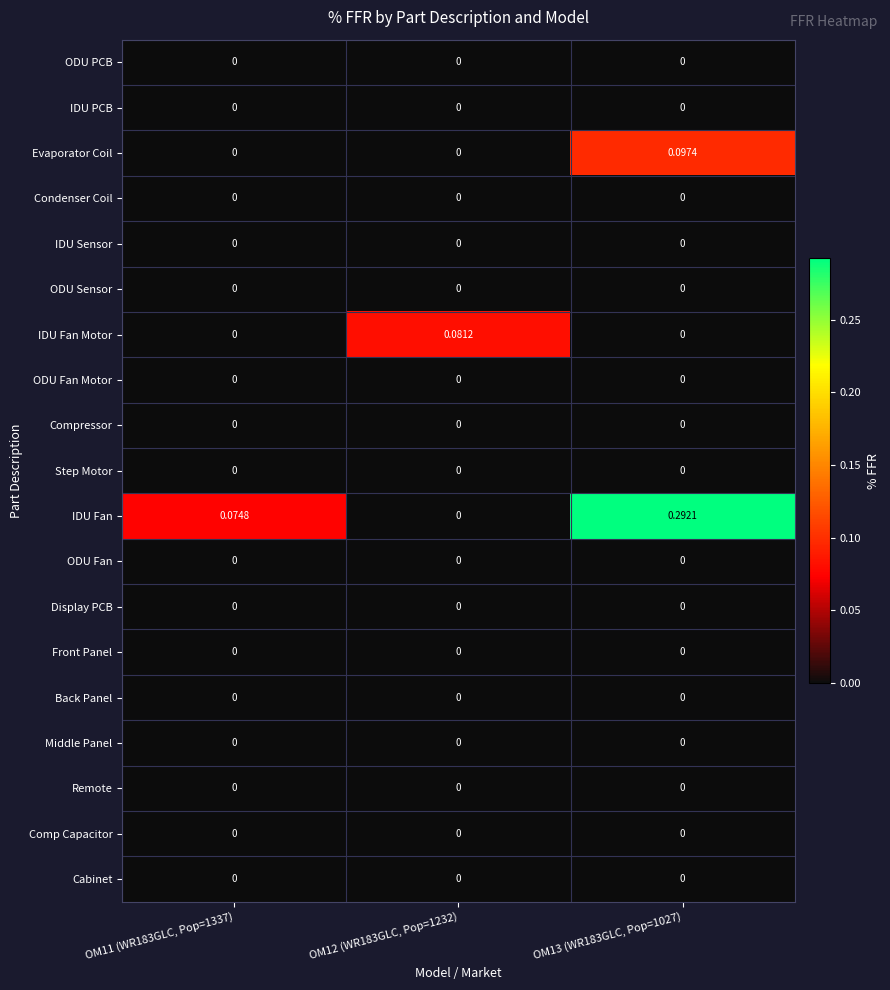

At which category is the sum across all series the highest?

OM13 (WR183GLC, Pop=1027)